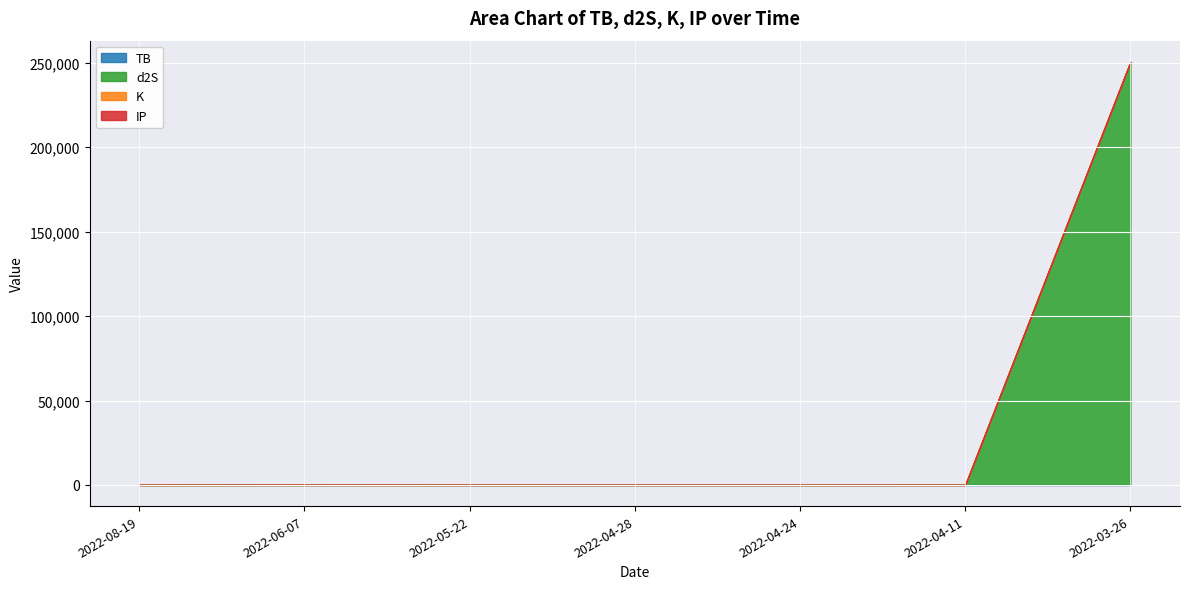

What is the average value of the K series?

4.2